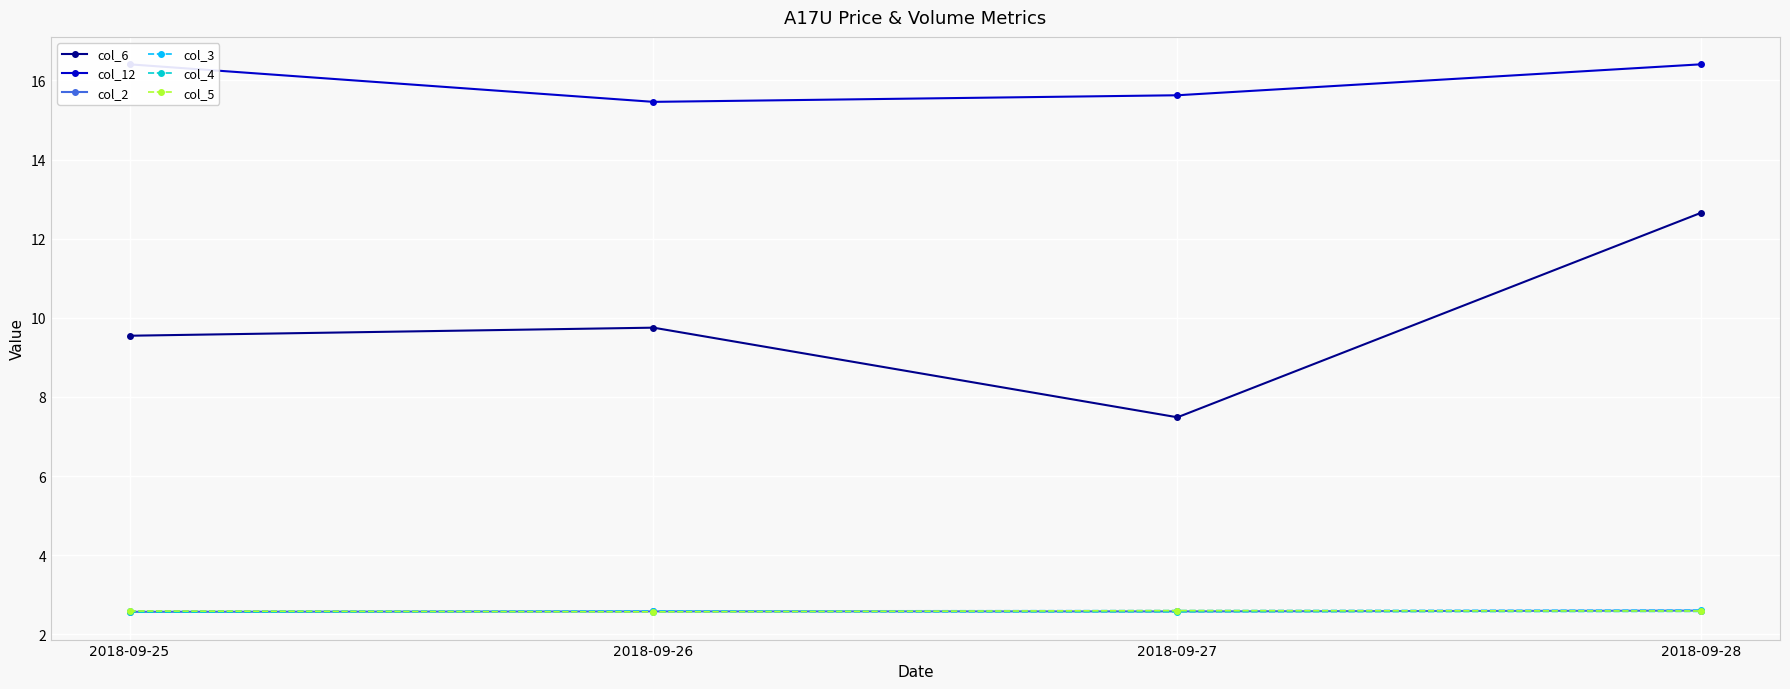

What is the value of the col_2 point at the 4th from the left?

2.6